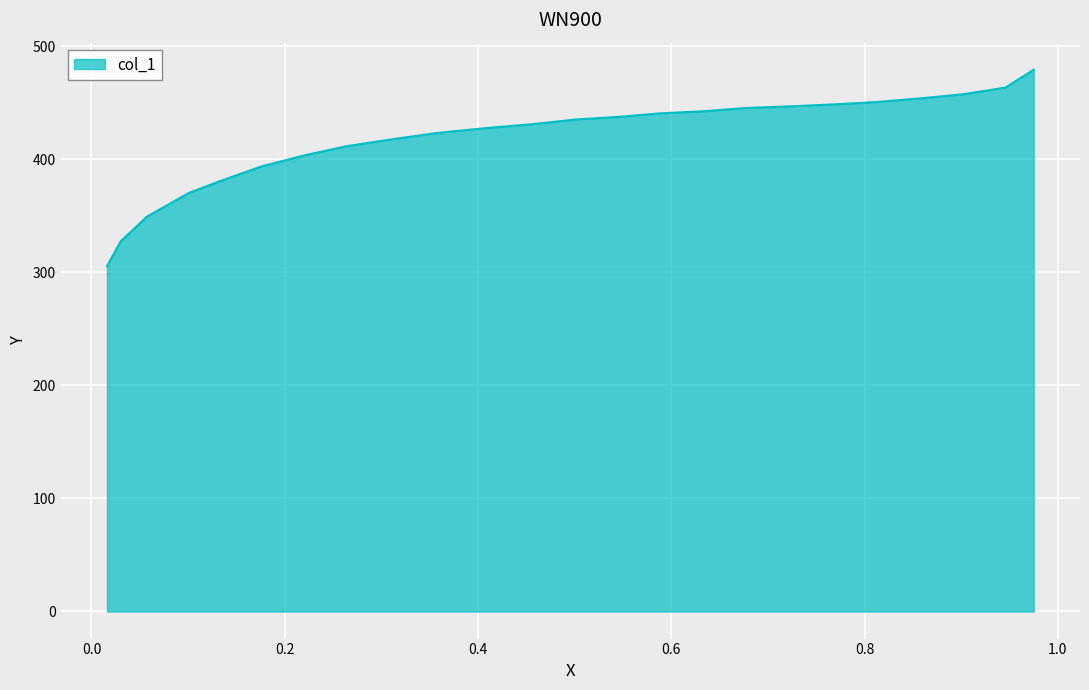

What is the difference between the maximum and minimum values?

173.7